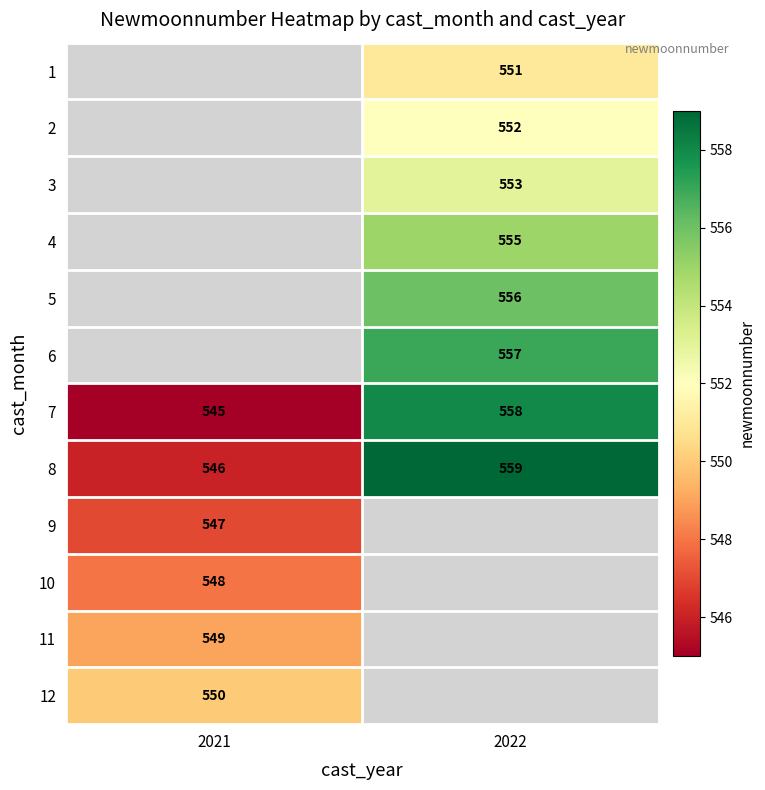

Which label corresponds to the smallest value in the chart?

2021